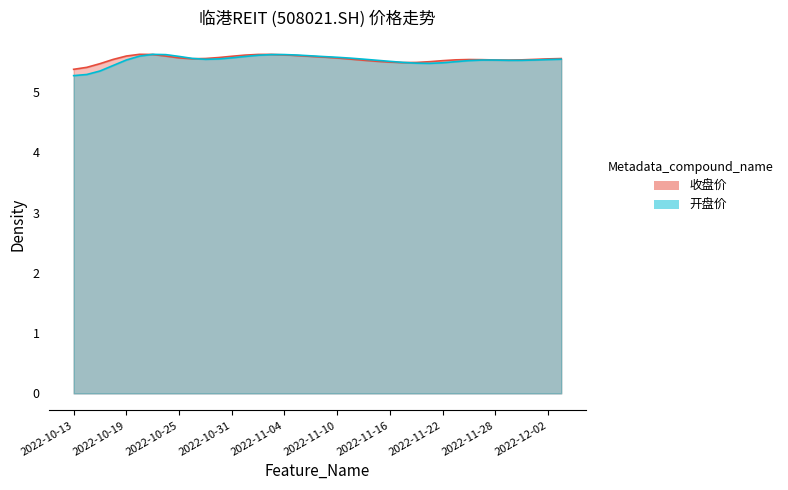

At 2022-11-30, list the series in order from largest to smallest.

收盘价, 开盘价